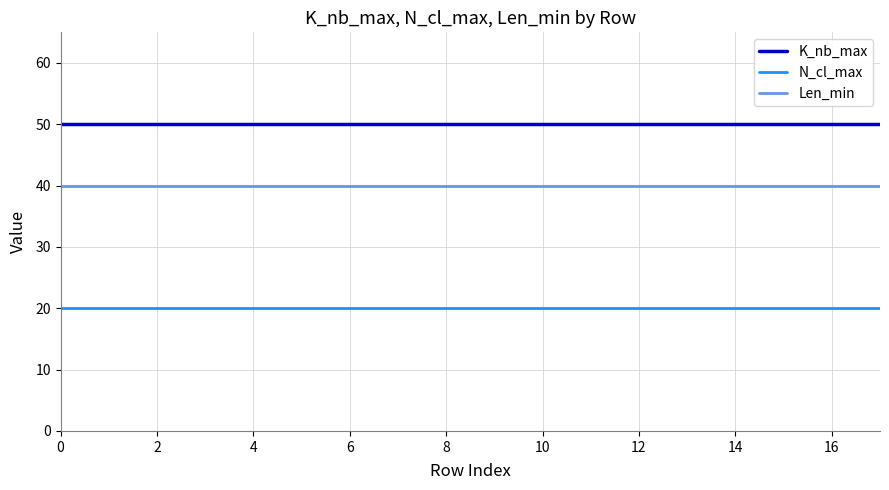

Reading left to right, list all the values displayed in this chart.

K_nb_max: 50	50	50	50	50	50	50	50	50	50	50	50	50	50	50	50	50	50
N_cl_max: 20	20	20	20	20	20	20	20	20	20	20	20	20	20	20	20	20	20
Len_min: 40	40	40	40	40	40	40	40	40	40	40	40	40	40	40	40	40	40